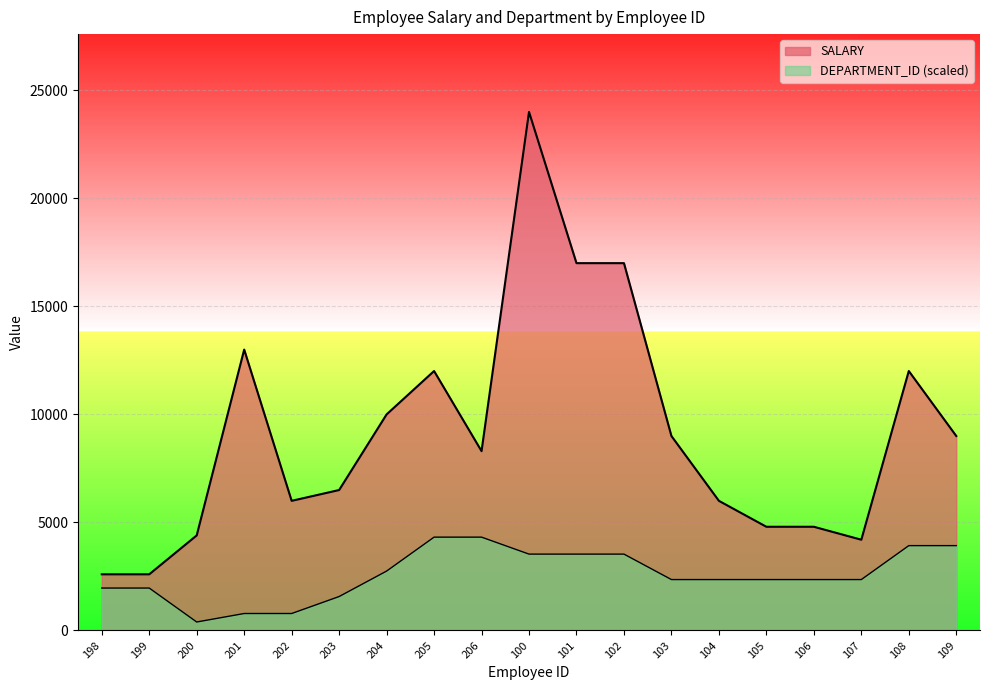

What is the value of the DEPARTMENT_ID point at the 4th from the left?

785.5